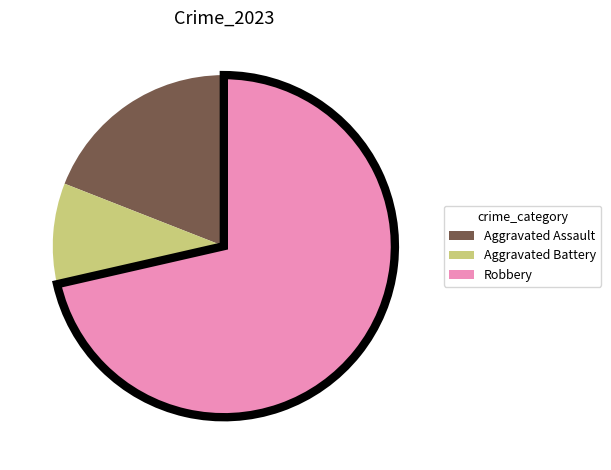

Is there a majority slice in this chart?

Yes